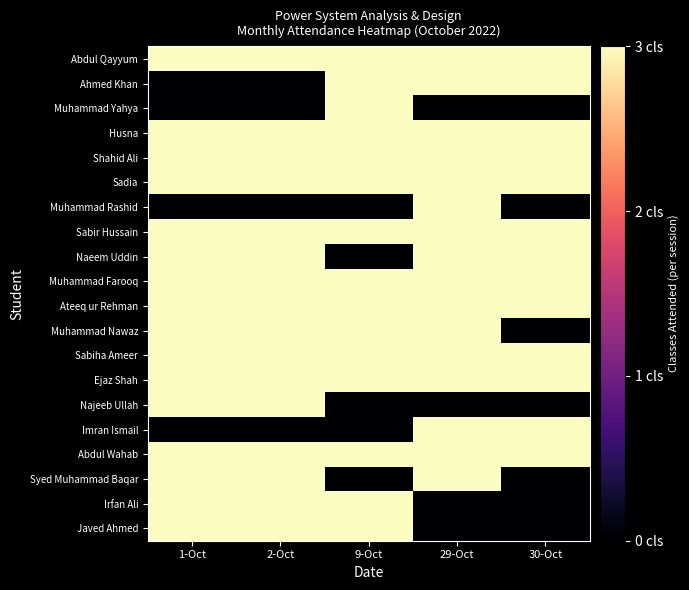

Which series has the largest total across all categories?

Abdul Qayyum